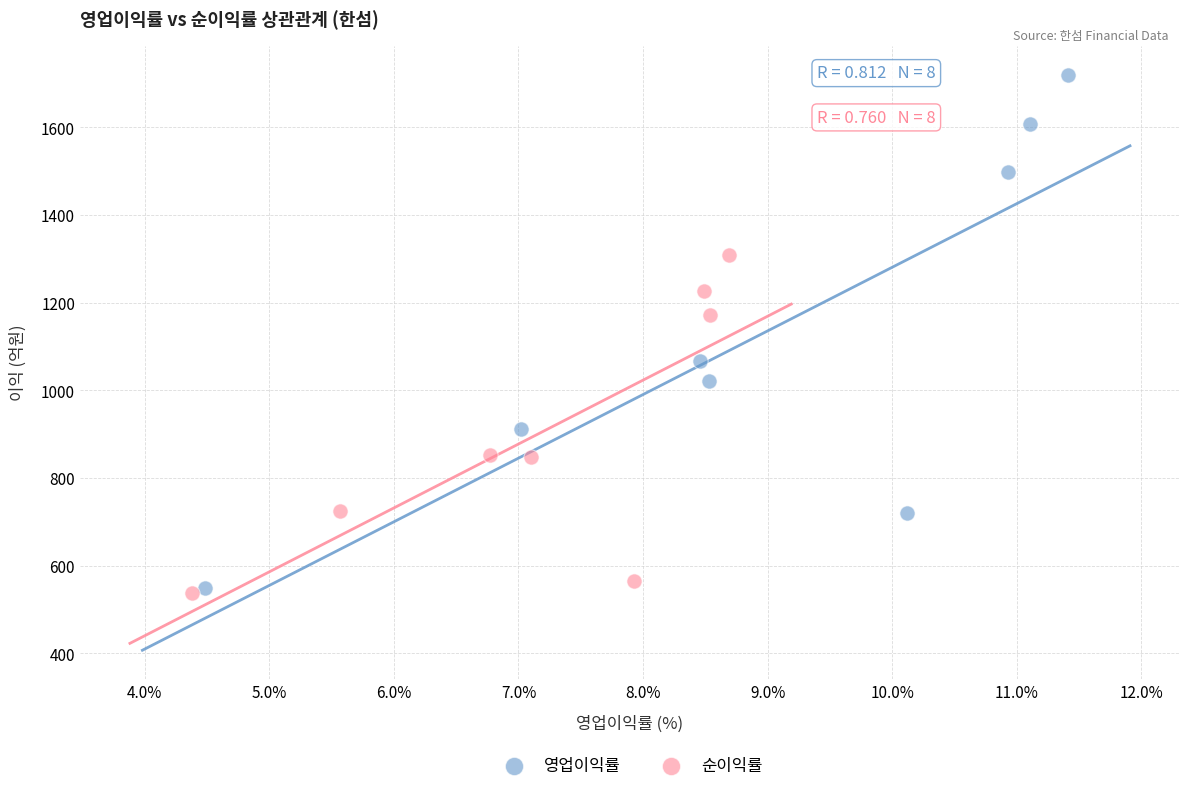

Which series contains the highest Y value?

영업이익률